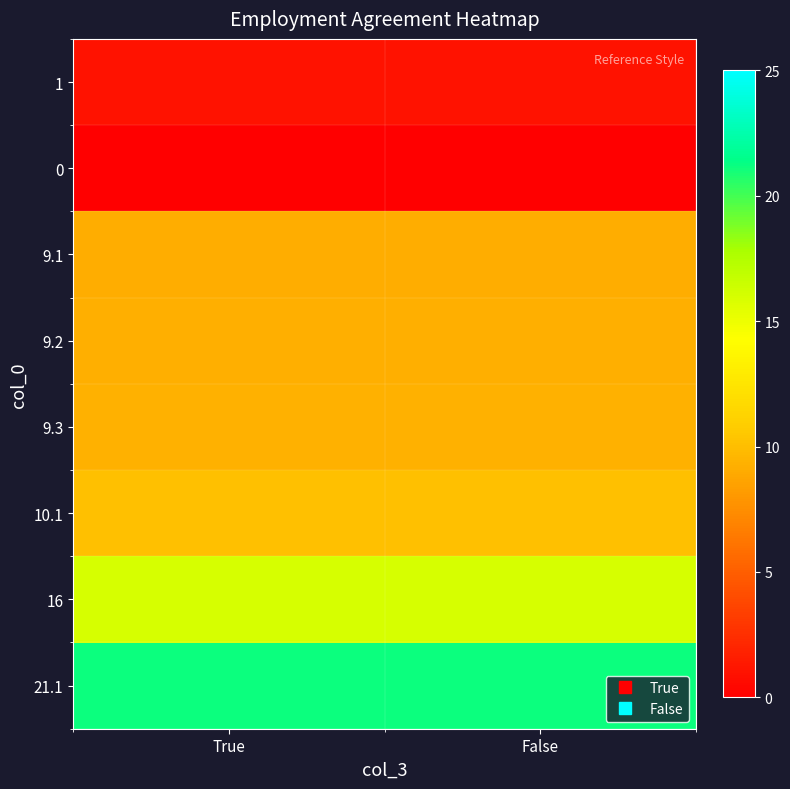

Reading left to right, transcribe all the data shown in this chart.

1: True=1.0	False=1.0
0: True=0.0	False=0.0
9.1: True=9.1	False=9.1
9.2: True=9.2	False=9.2
9.3: True=9.3	False=9.3
10.1: True=10.1	False=10.1
16: True=16.0	False=16.0
21.1: True=21.1	False=21.1